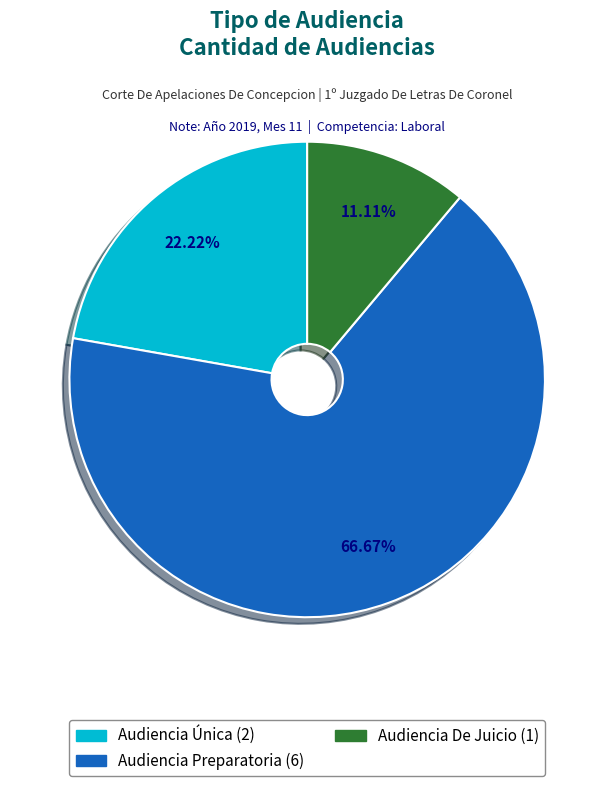

Which category has the smallest portion of the pie?

Audiencia De Juicio